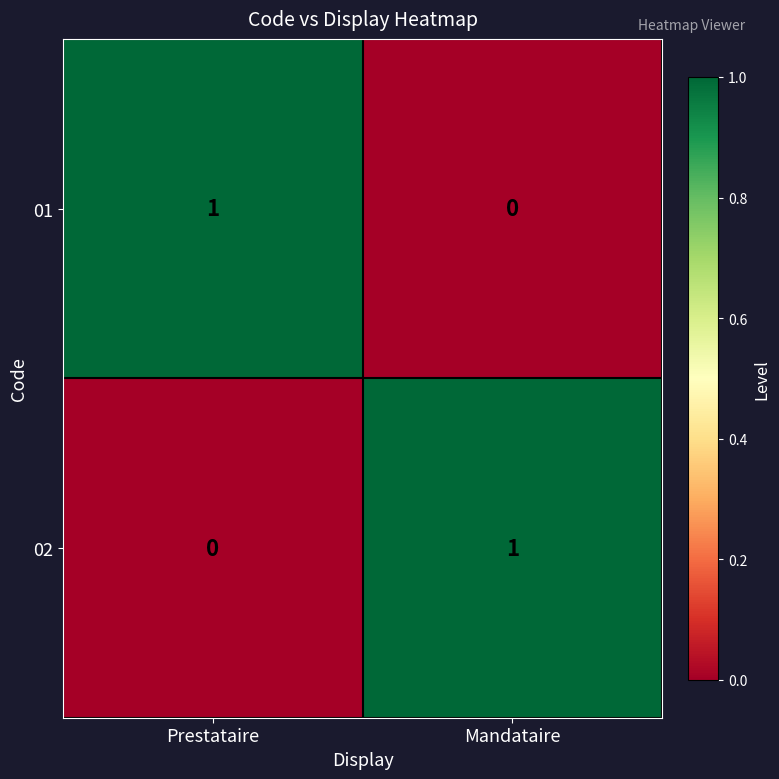

At which label is 02 closest to 0?

Prestataire